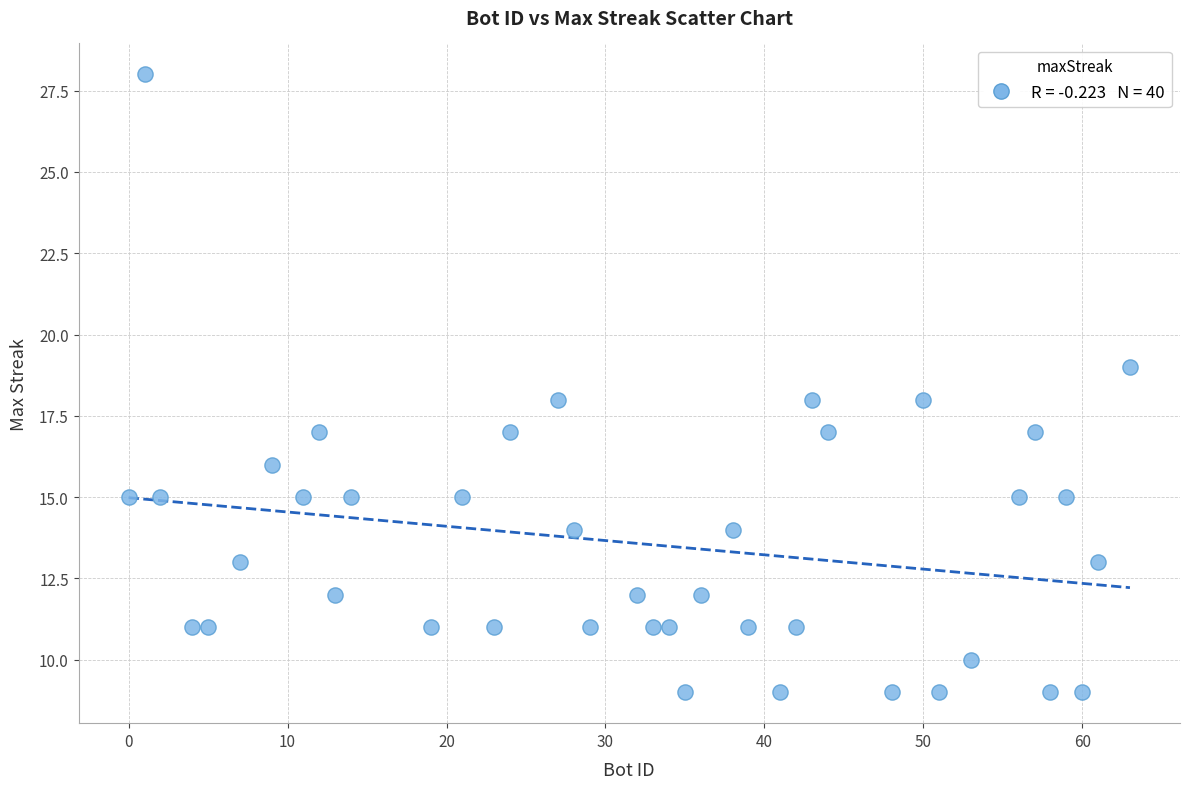

What is the range of Y values (max minus min)?

19